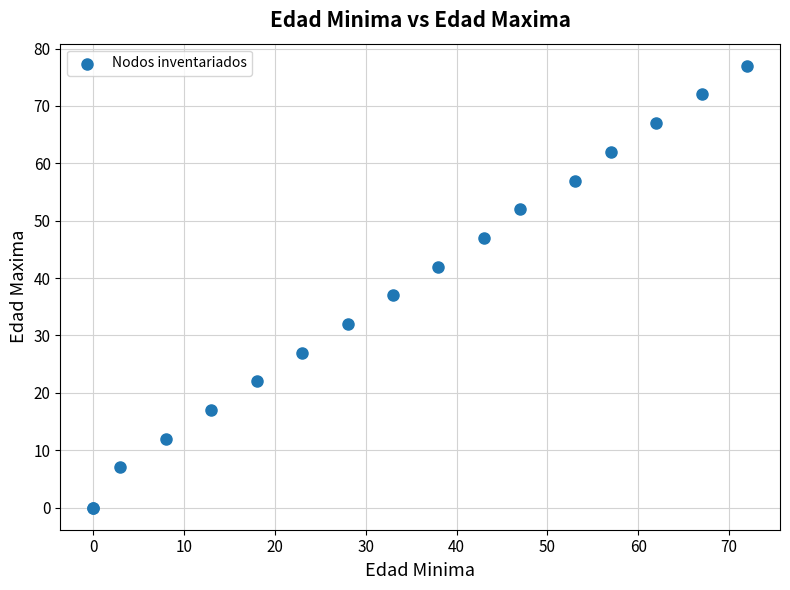

What Y value in the scatter plot is closest to 38?

37